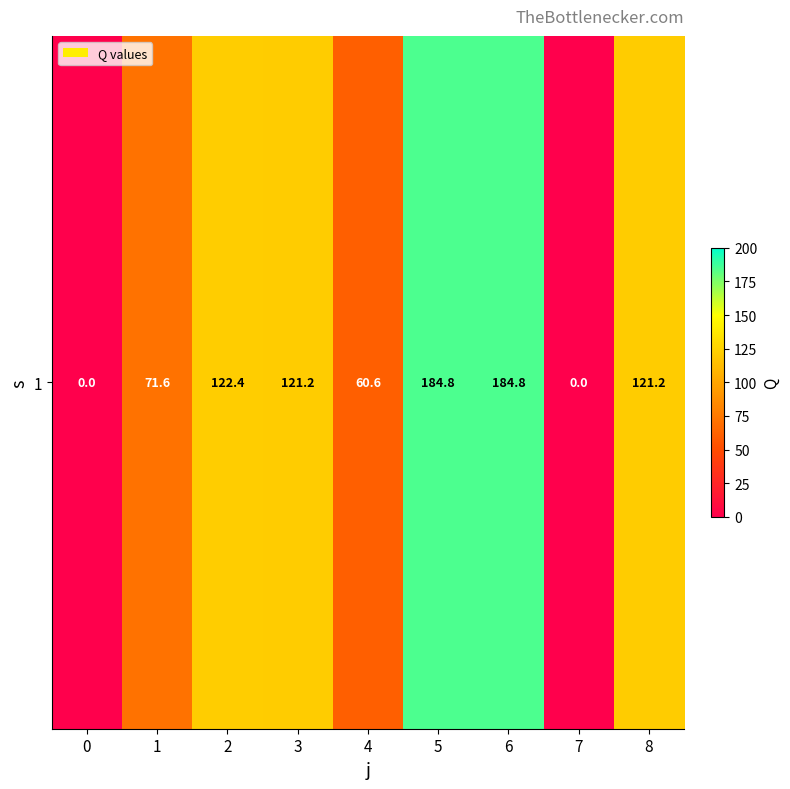

Count the number of categories in the chart.

9